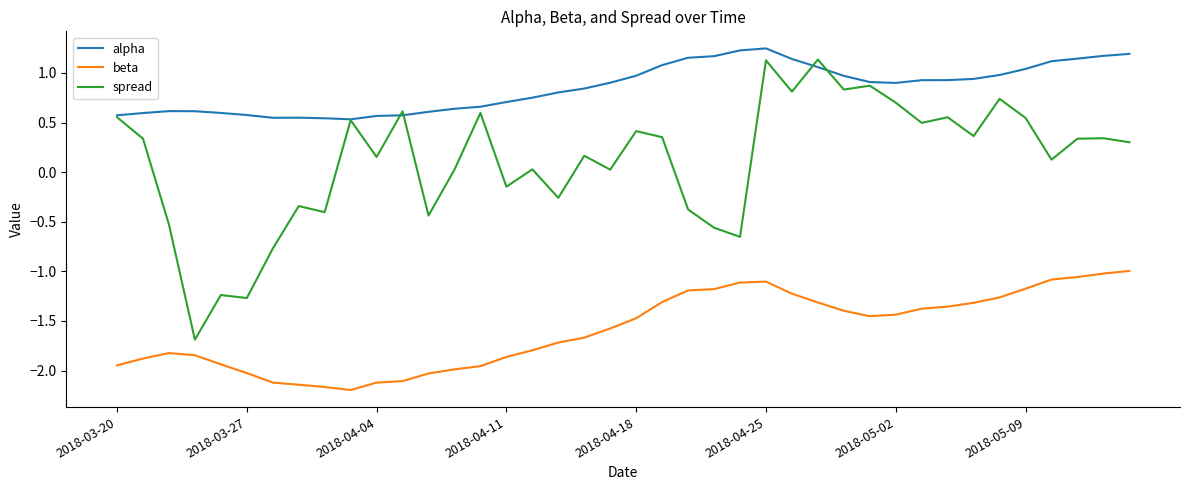

What is the maximum value for beta?

-1.0